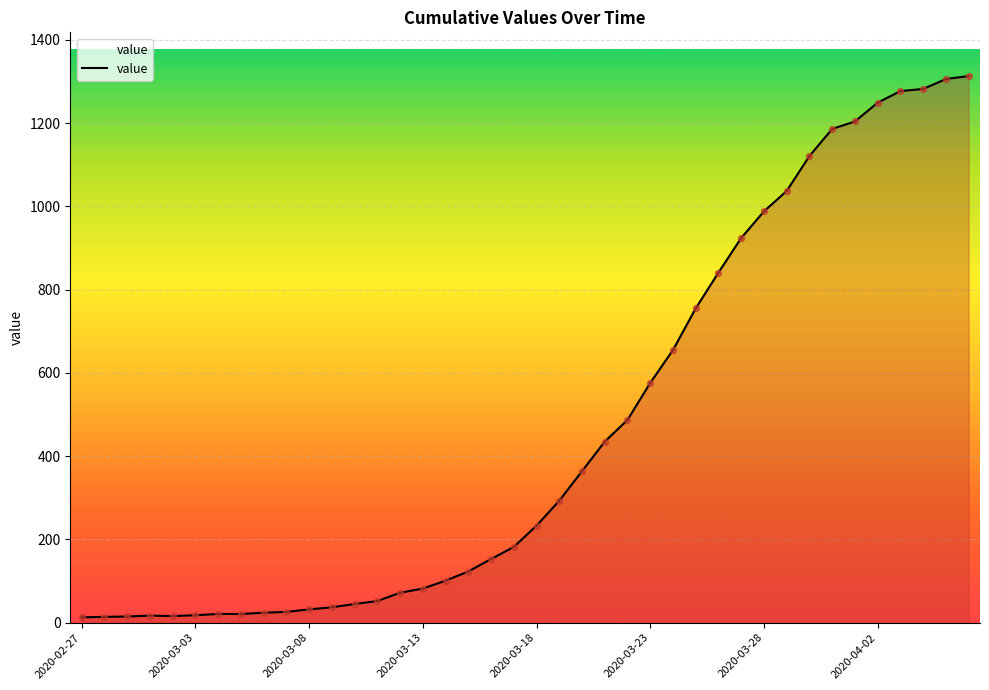

What is the greatest value displayed?

1313